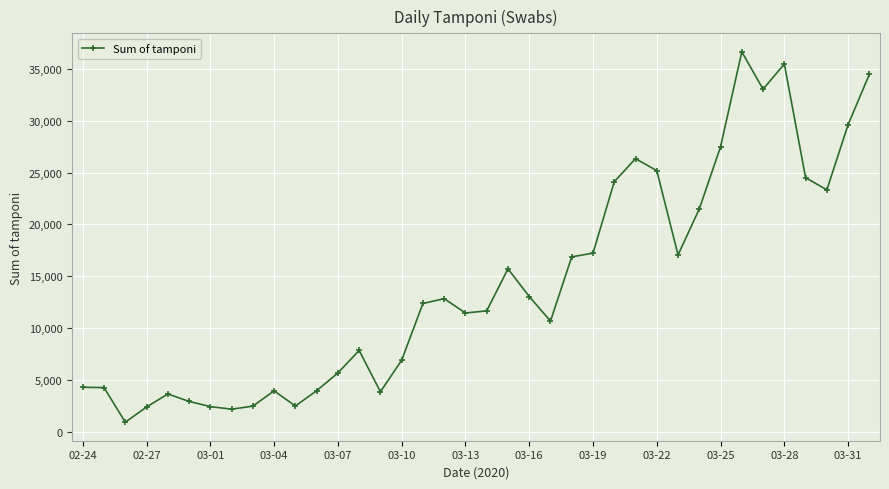

What is the difference between the second highest and second lowest values?

33229